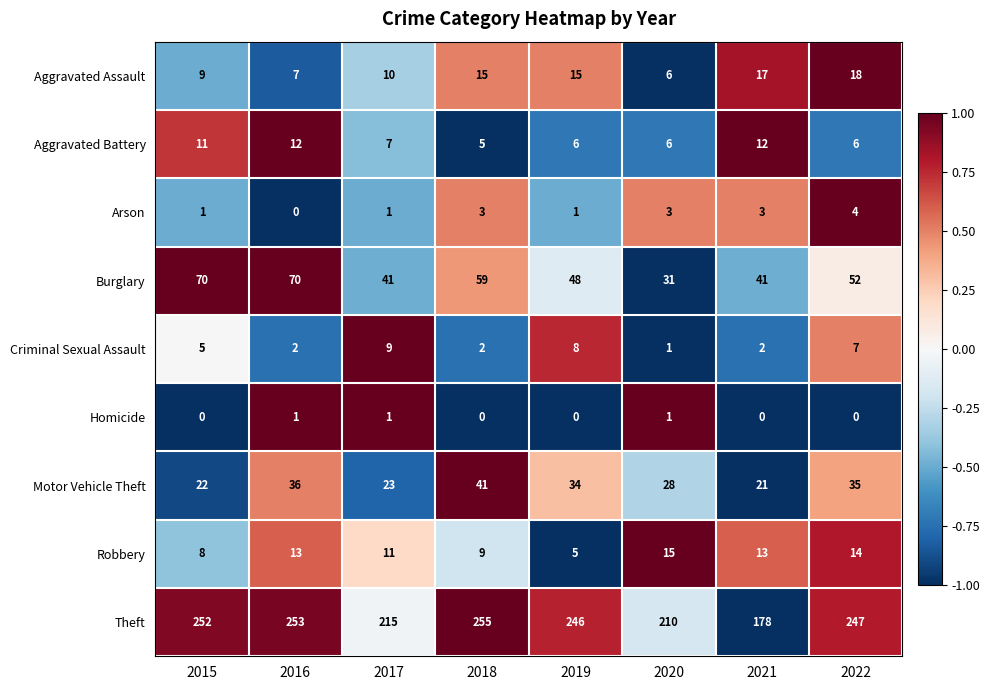

Count the number of data series in this chart.

9